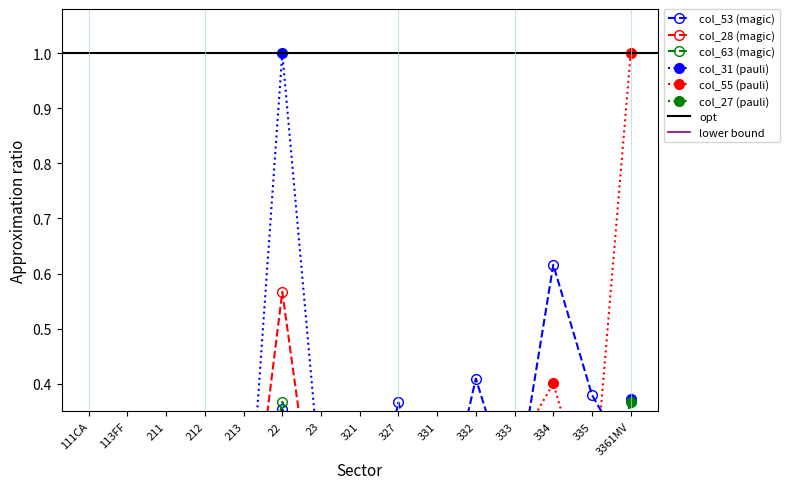

Read the col_27 value at 23.

0.1